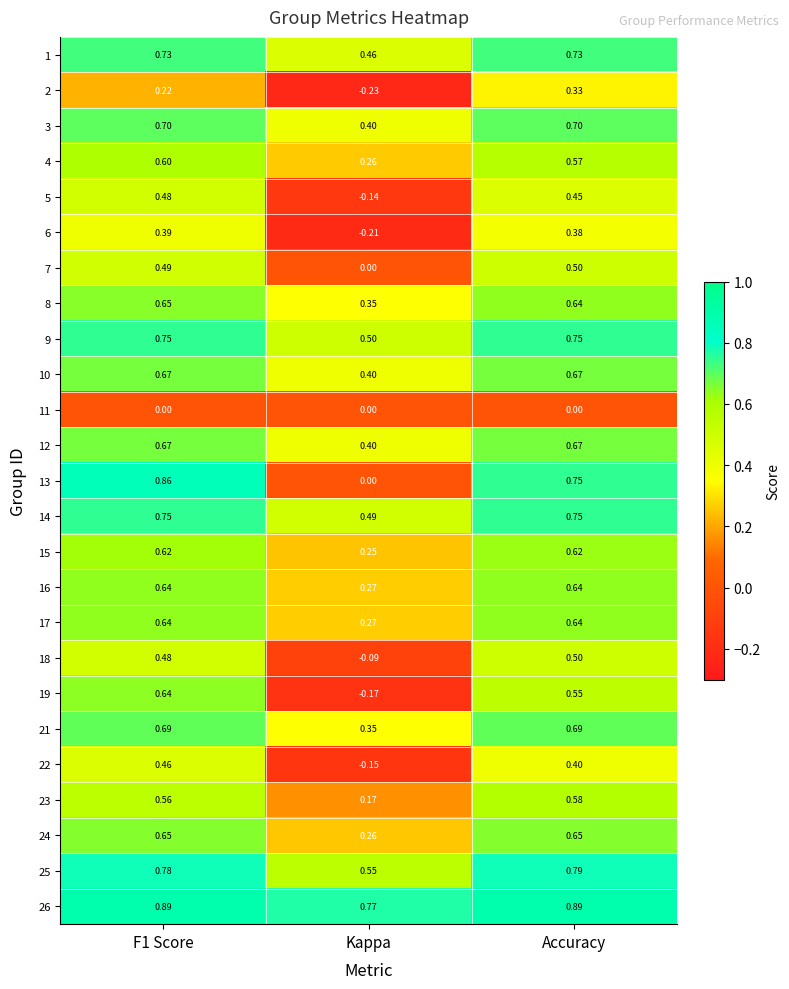

Is the value of 18 at Kappa greater than the value of 9 at Kappa?

No